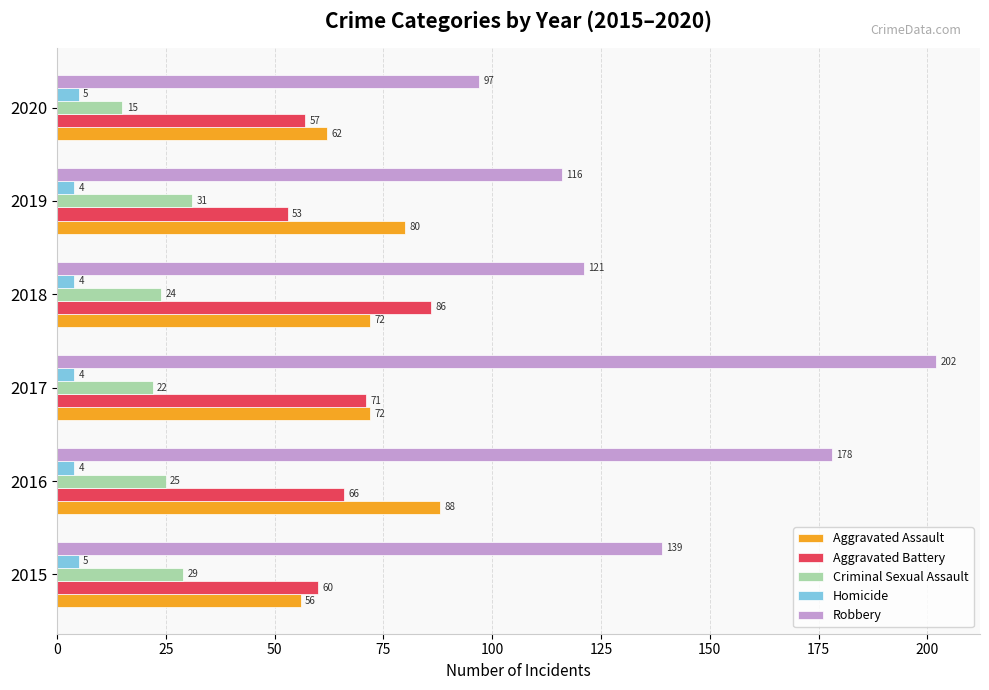

Is it true that Homicide equals 5 at 2020?

True